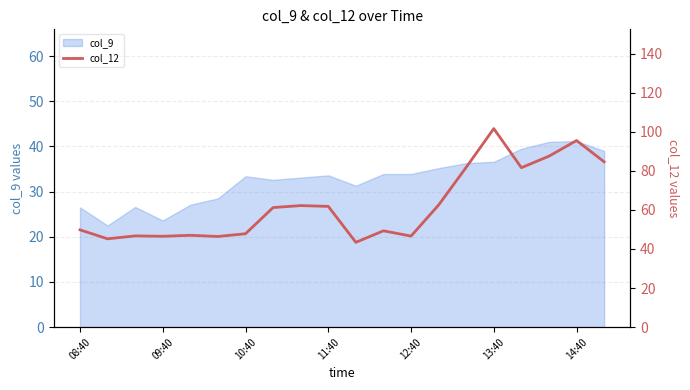

How many lines are shown in the chart?

1